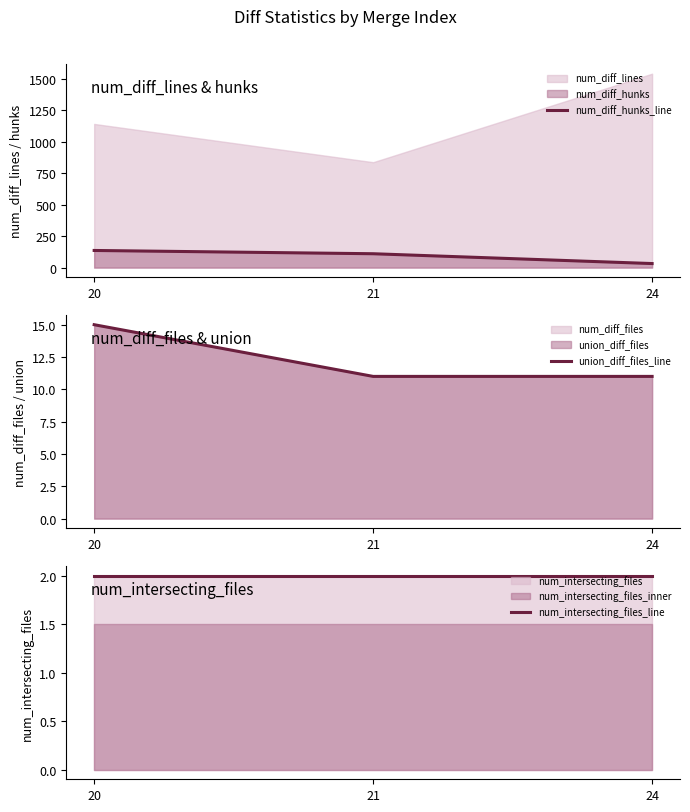

Reading left to right, extract all data points from this chart.

num_diff_hunks_line: 136	110	32
union_diff_files_line: 15	11	11
num_intersecting_files_line: 2	2	2